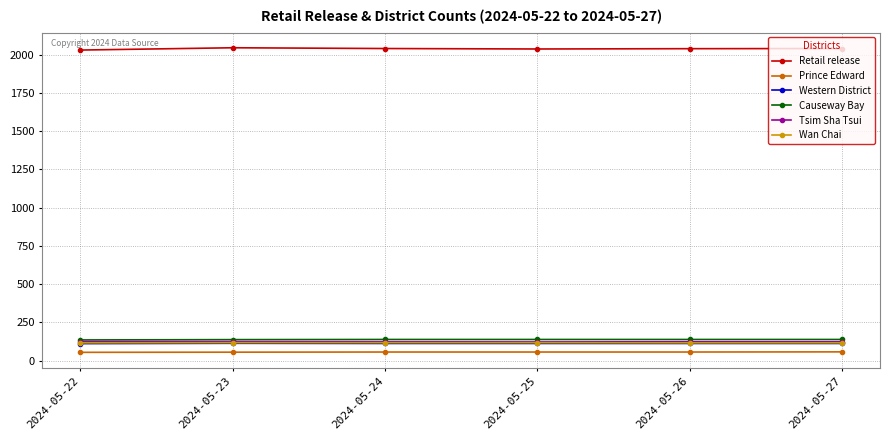

What is the minimum value shown in the chart?

55